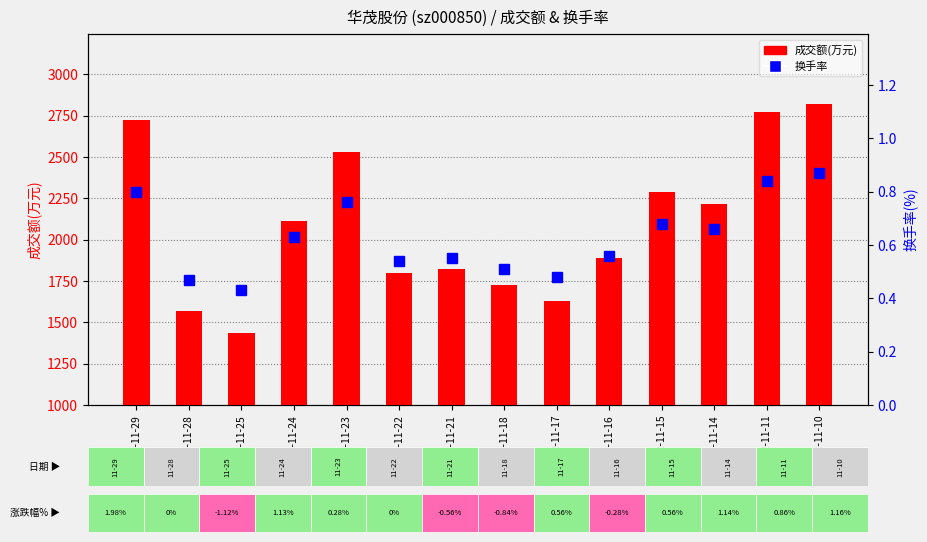

Count the number of data series in this chart.

2